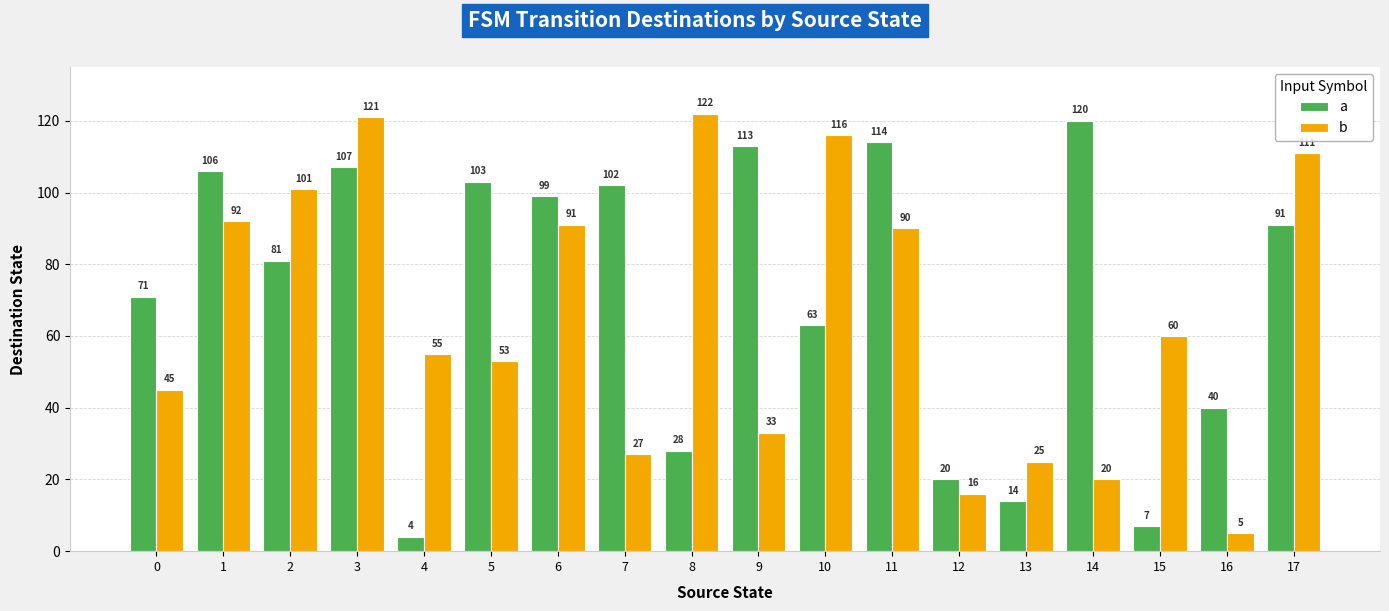

What is the value of the b bar at the 1st from the left?

45